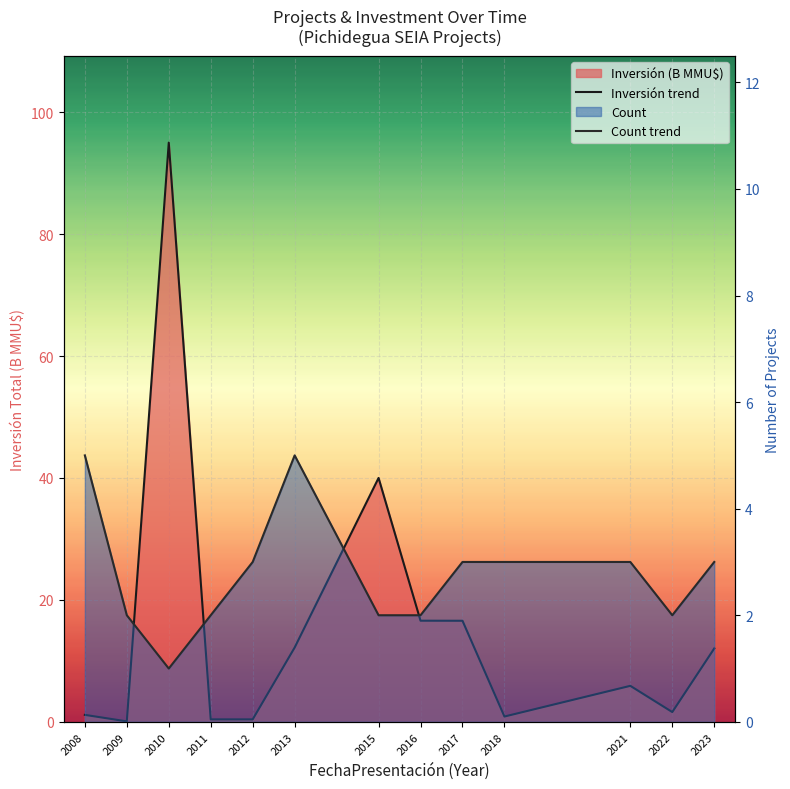

What is the highest value of the Count trend series?

5.0